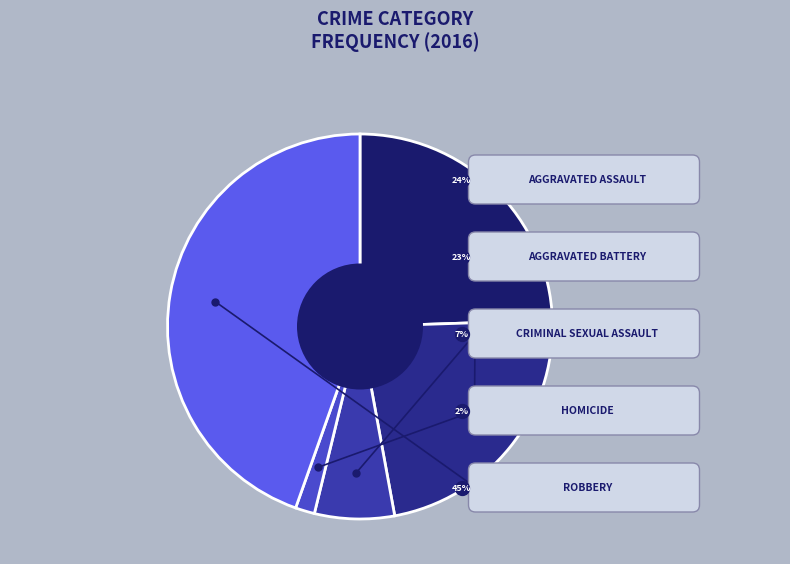

Is the sum of Homicide and Aggravated Battery greater than half?

No